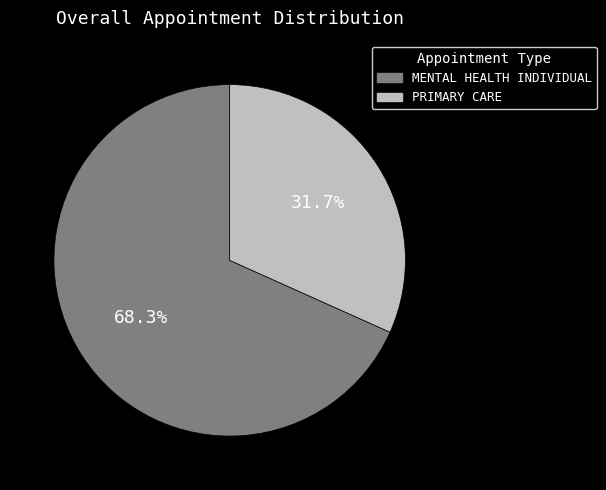

Is MENTAL HEALTH INDIVIDUAL the majority of the pie?

Yes